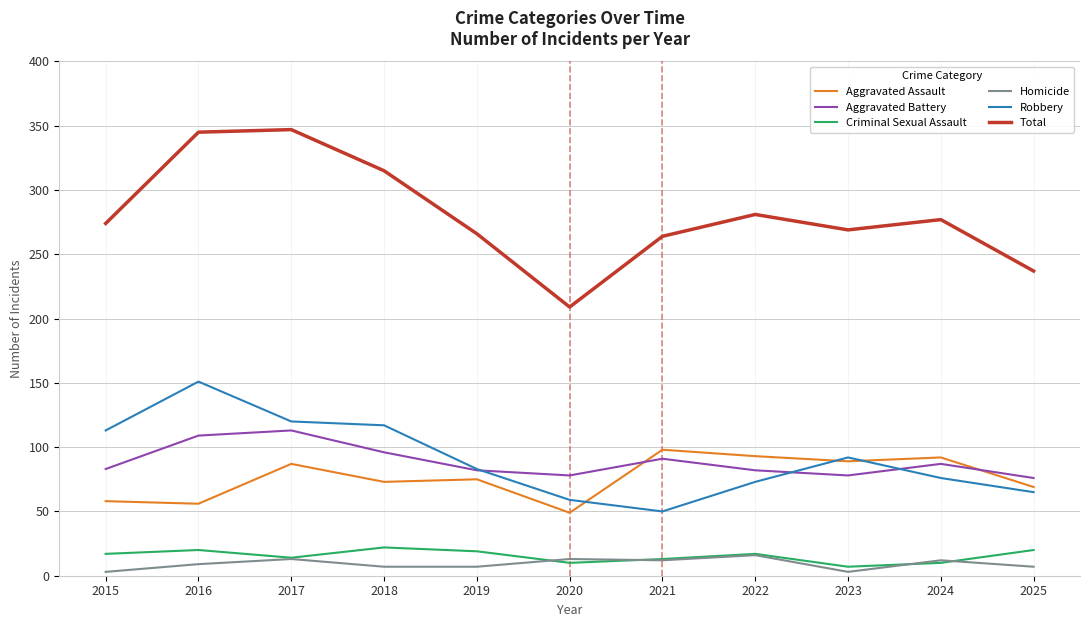

How many lines are shown in the chart?

6